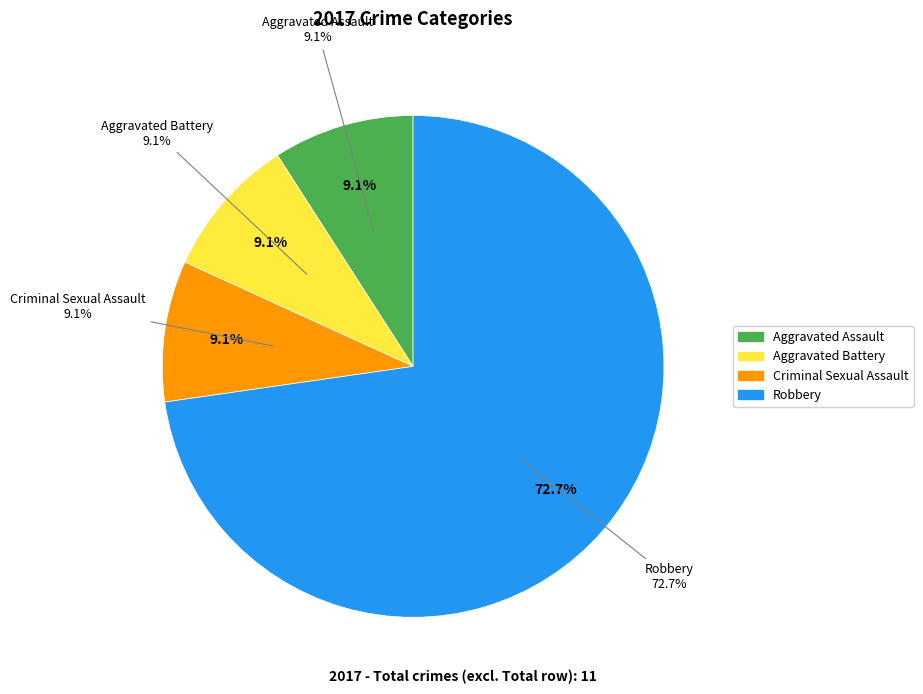

Which category has the smallest portion of the pie?

Aggravated Assault